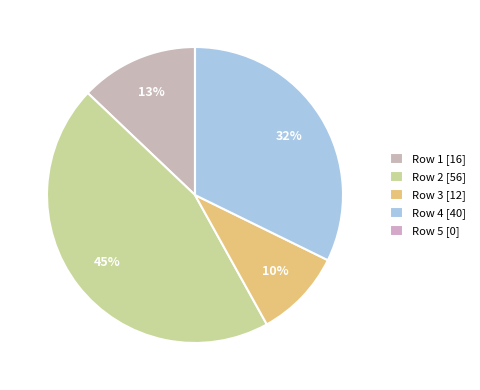

What is the largest slice in the pie chart?

Row 2 [56]